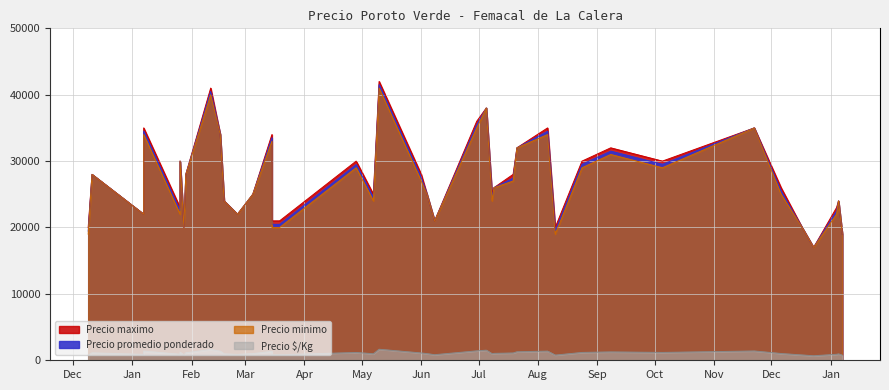

Between 17 and 9, which is larger?

17